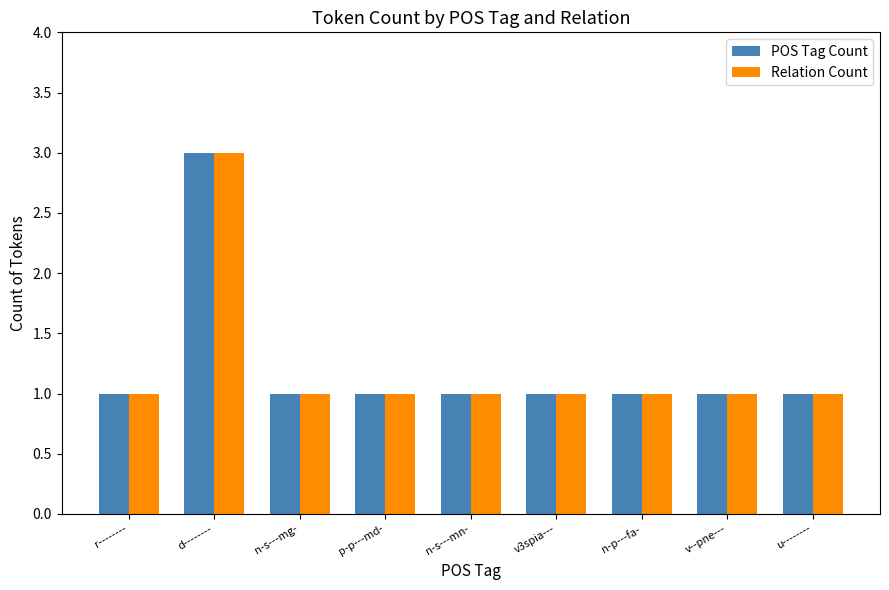

Which category has the highest value across all series?

d--------